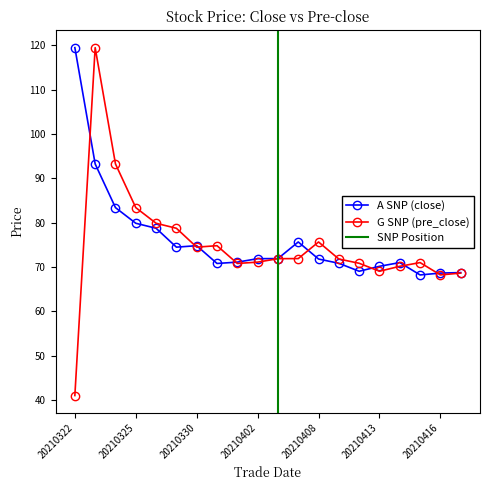

At which category does close reach its first local peak?

20210330